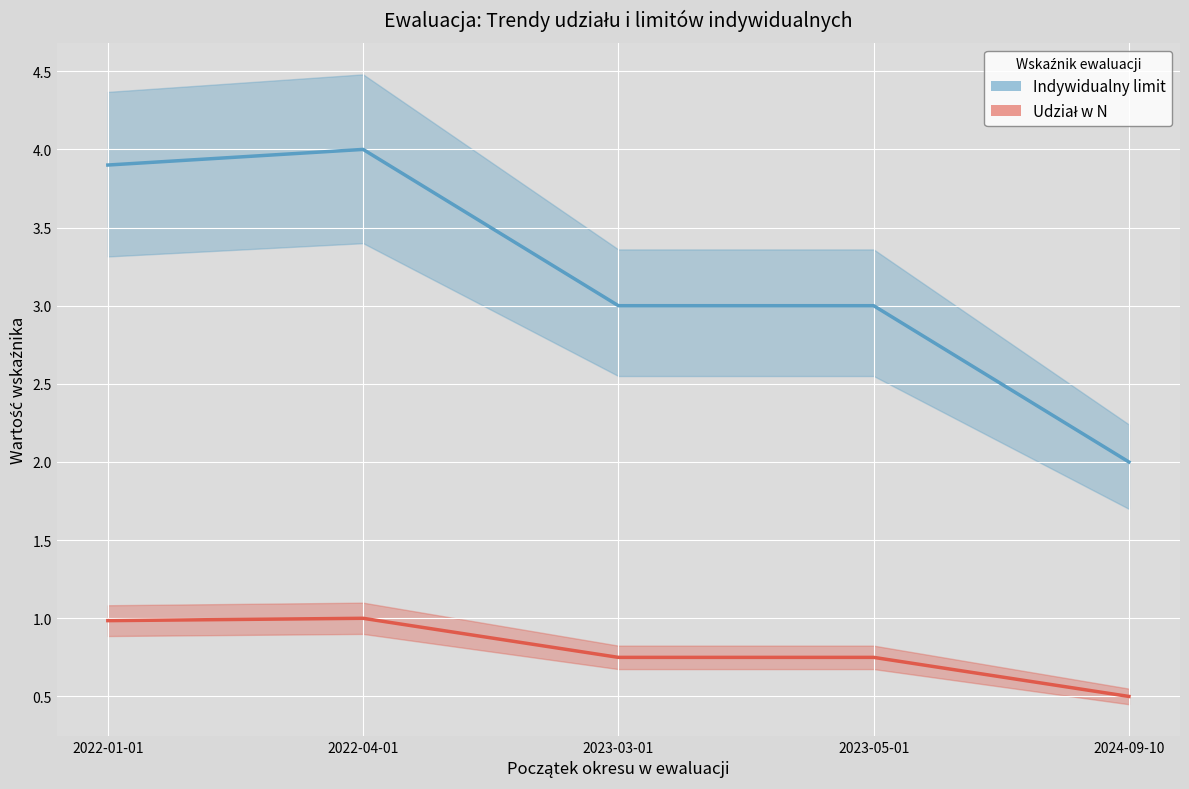

What is the difference between the maximum and minimum values in the Indywidualny limit series?

2.0